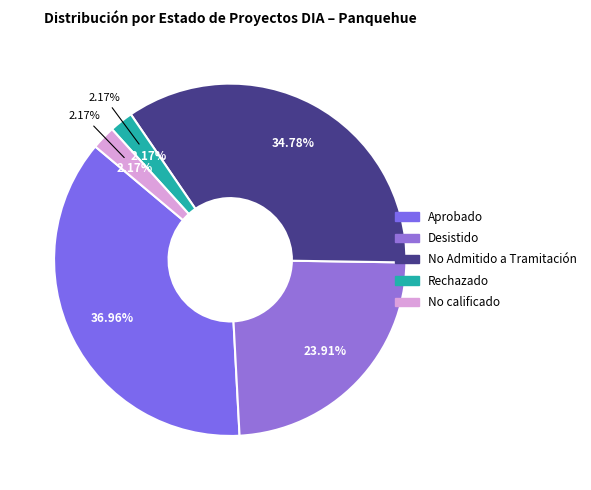

What percentage is the Rechazado slice, to the nearest percent?

2%